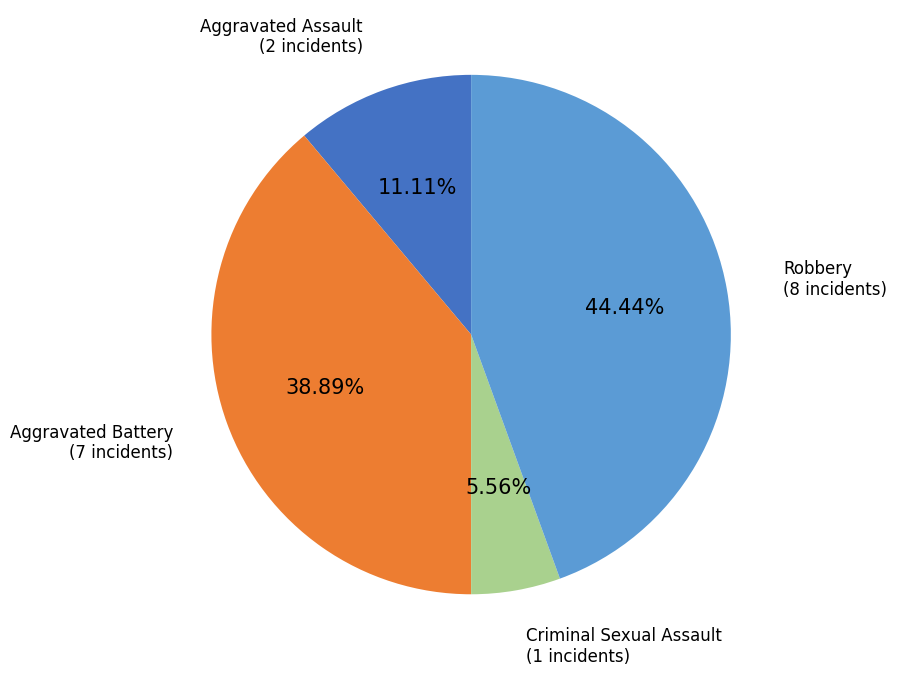

Count the number of slices in the pie.

4